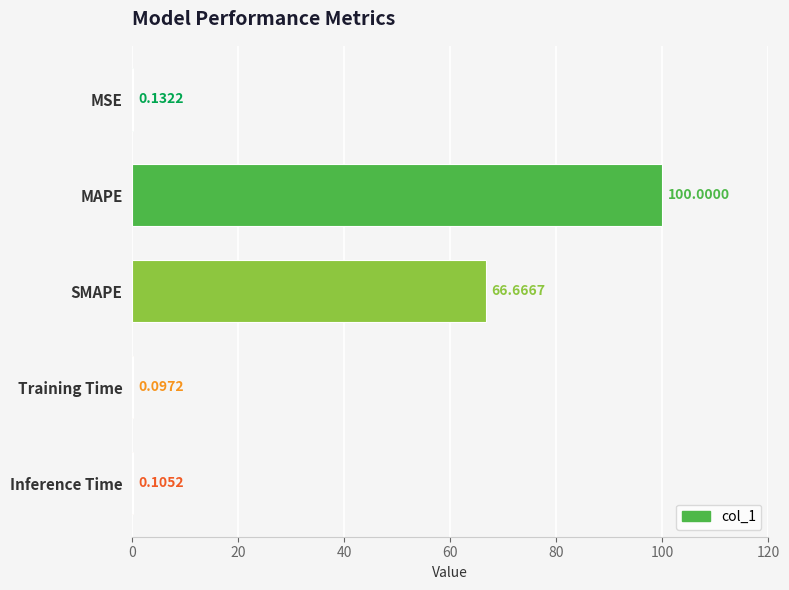

What is the sum of all values?

167.0